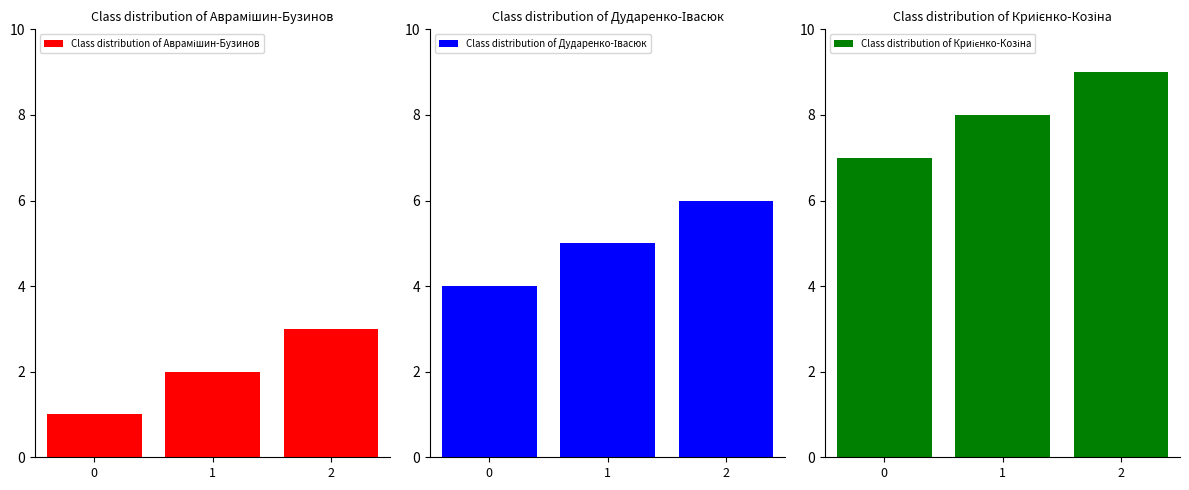

What is the smallest value displayed?

1